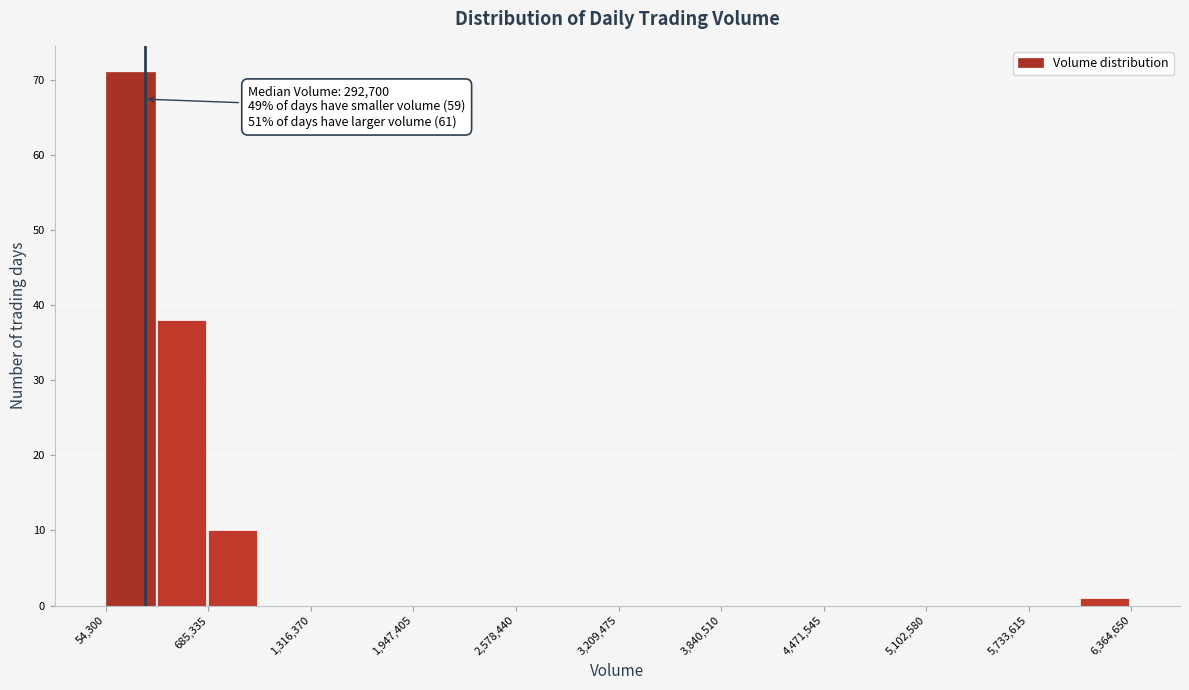

Around what value on the x-axis is the tallest bar? Give the approximate position of its centre, as read against the axis.

200000